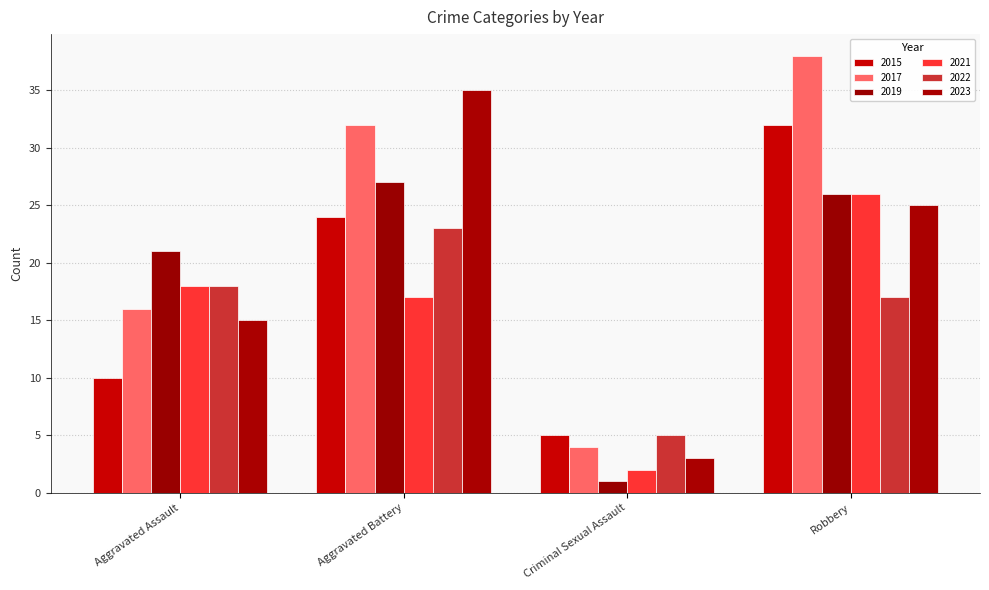

What value does the 2015 series have at Aggravated Battery, to the nearest 10?

20